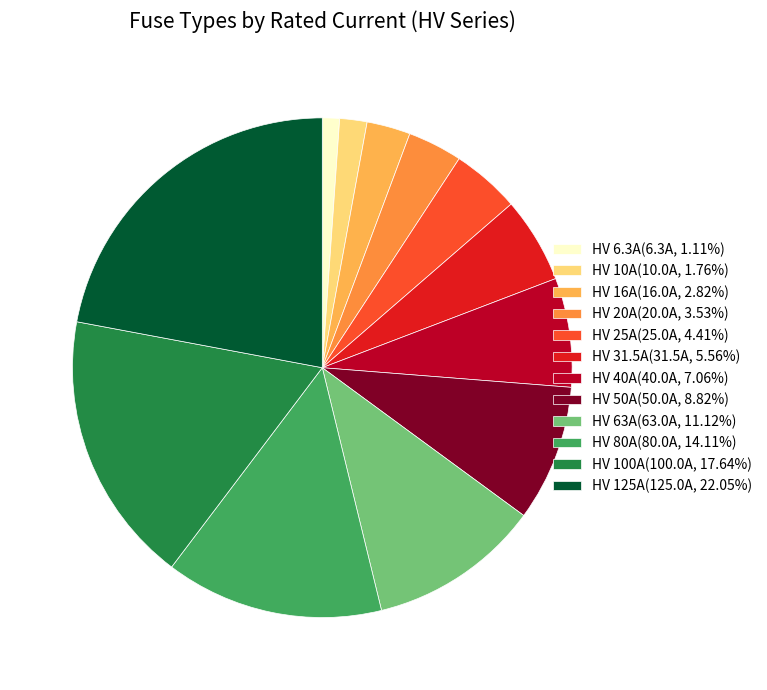

How many segments does this pie chart have?

12